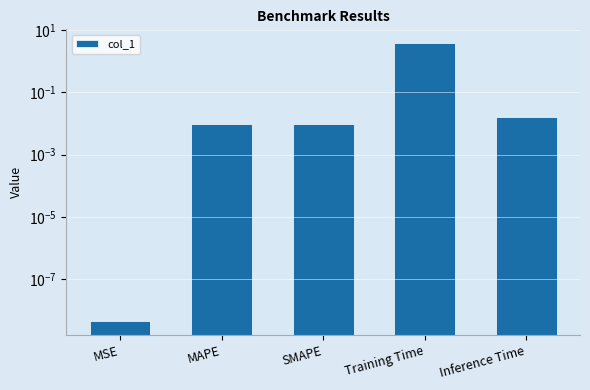

What is the value of the 4th bar from the left?

3.8